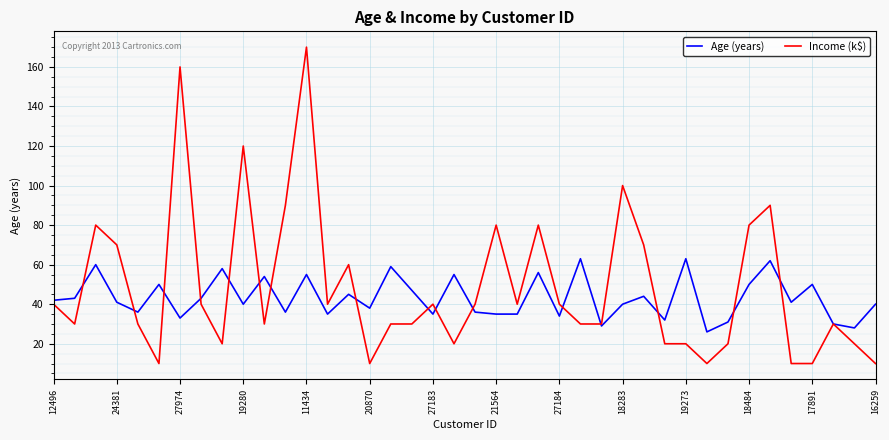

What is the minimum value for Age (years)?

26